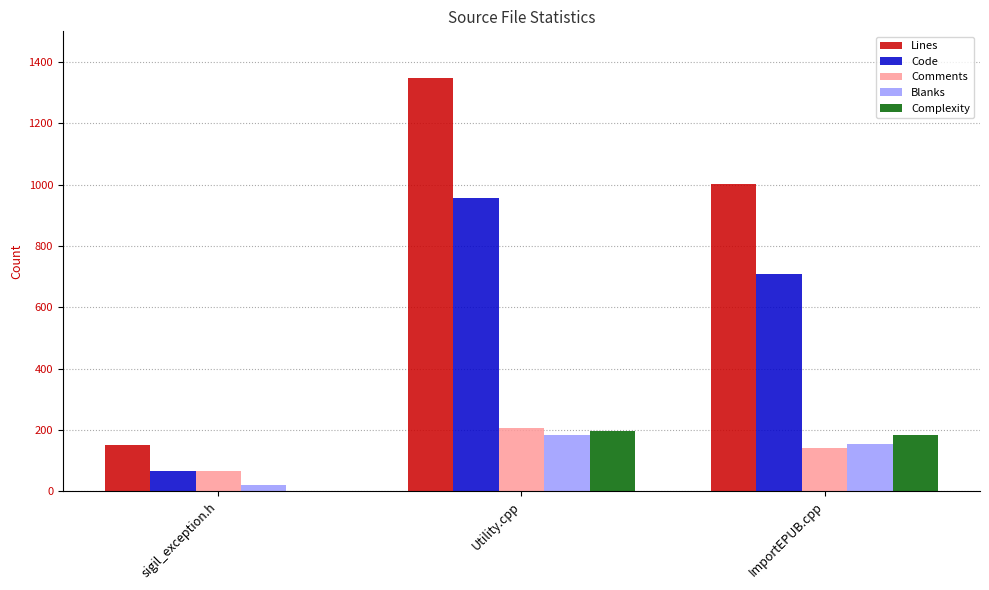

What is the sum of all Blanks values?

357